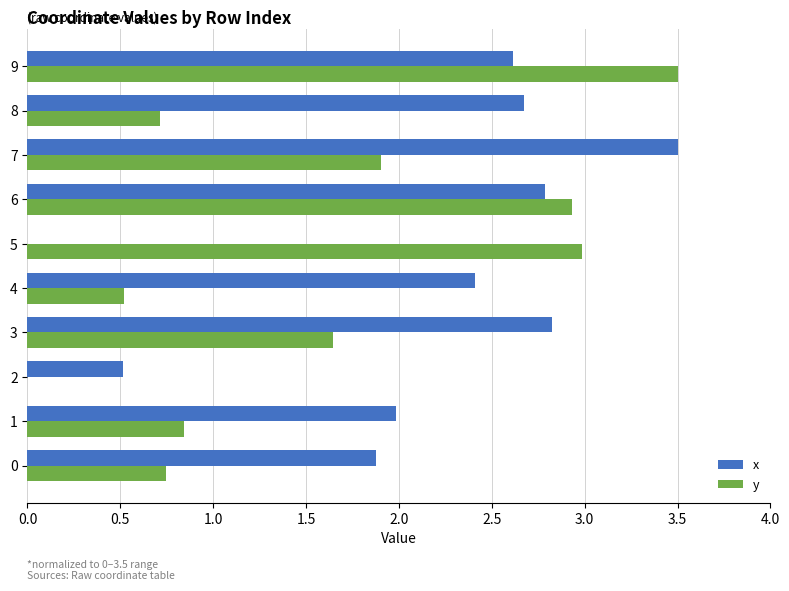

Is the value of x at 5 greater than the value of y at 8?

No